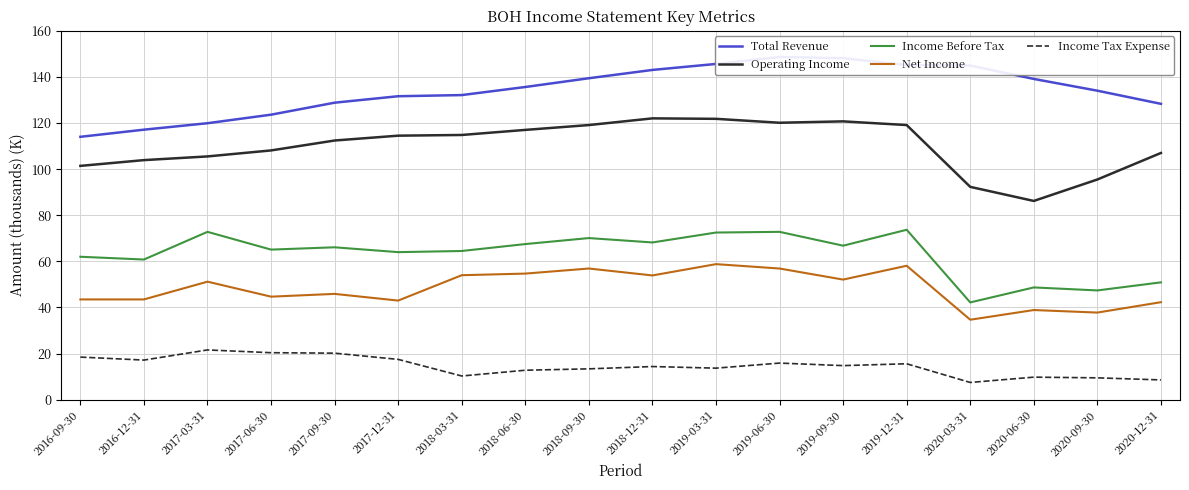

What are all the series names shown in the legend?

Total Revenue, Operating Income, Income Before Tax, Net Income, Income Tax Expense